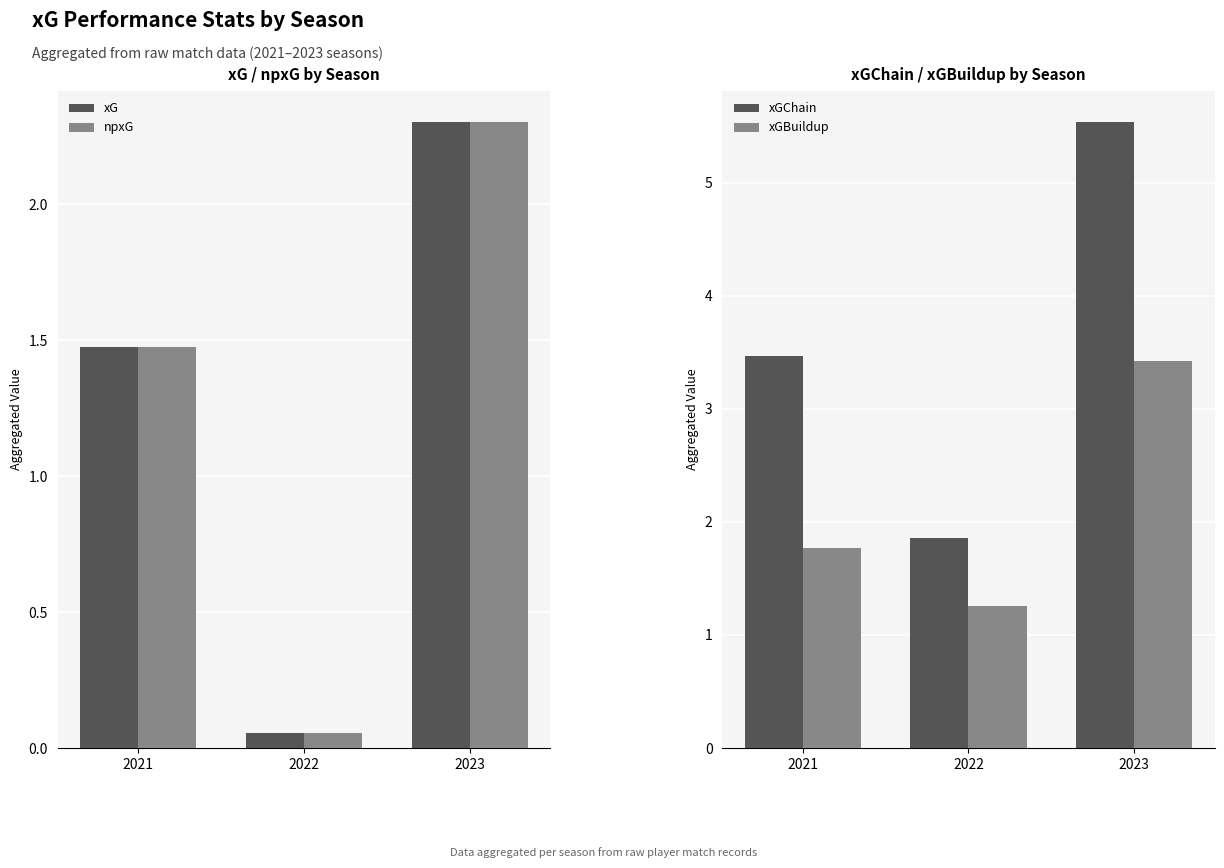

What is the value of the npxG bar at the 3rd from the left?

2.3